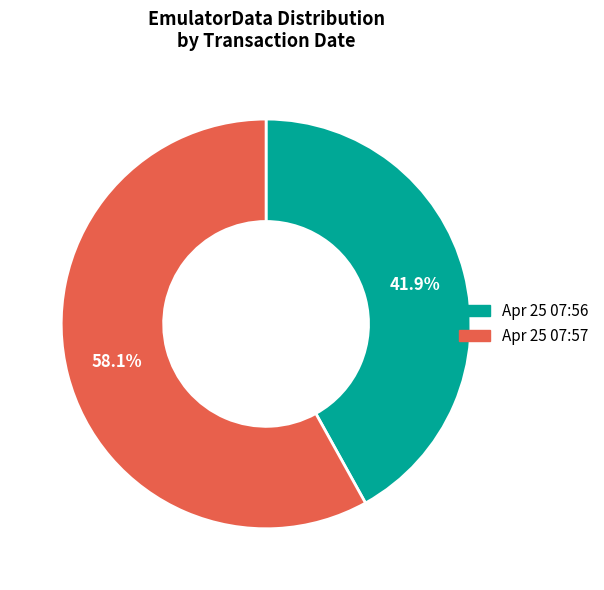

Is there any slice that represents more than half of the pie?

Yes